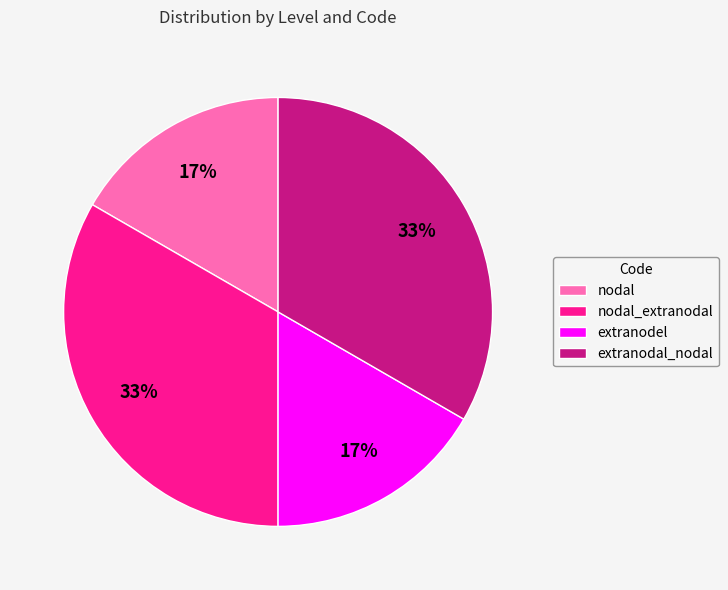

Does extranodel represent more than half of the total?

No